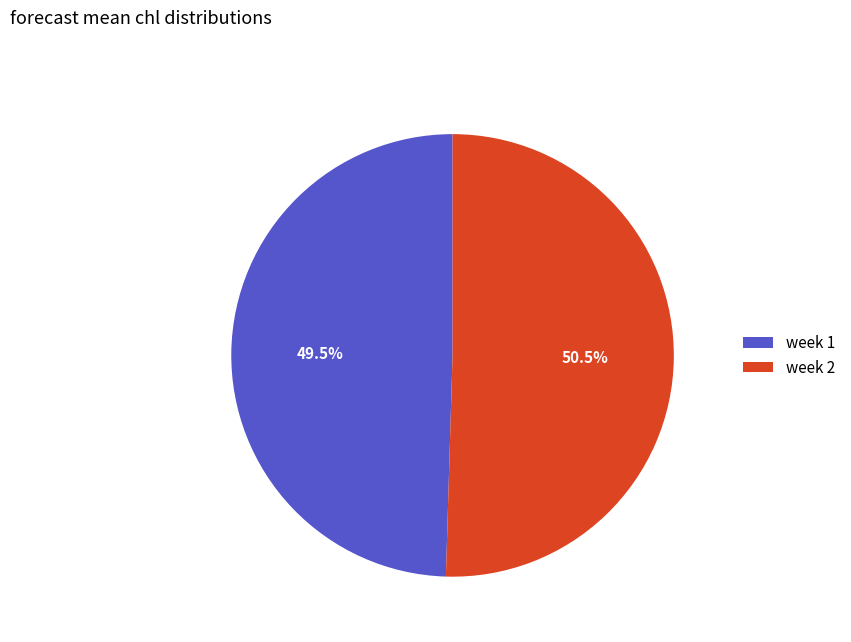

What is the ratio of the value at week 1 to the value at week 2?

1.0